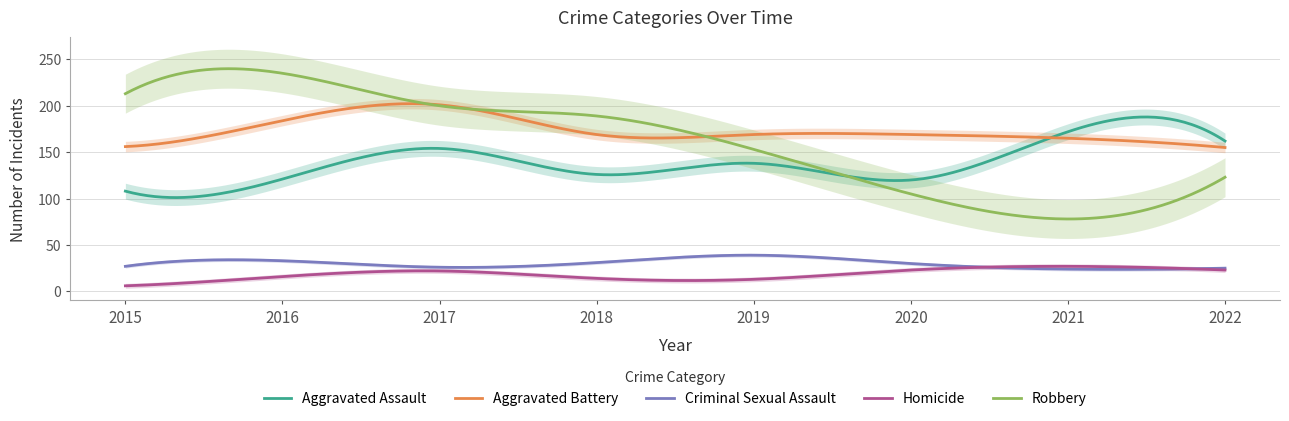

What is the average value of the Homicide series?

18.6